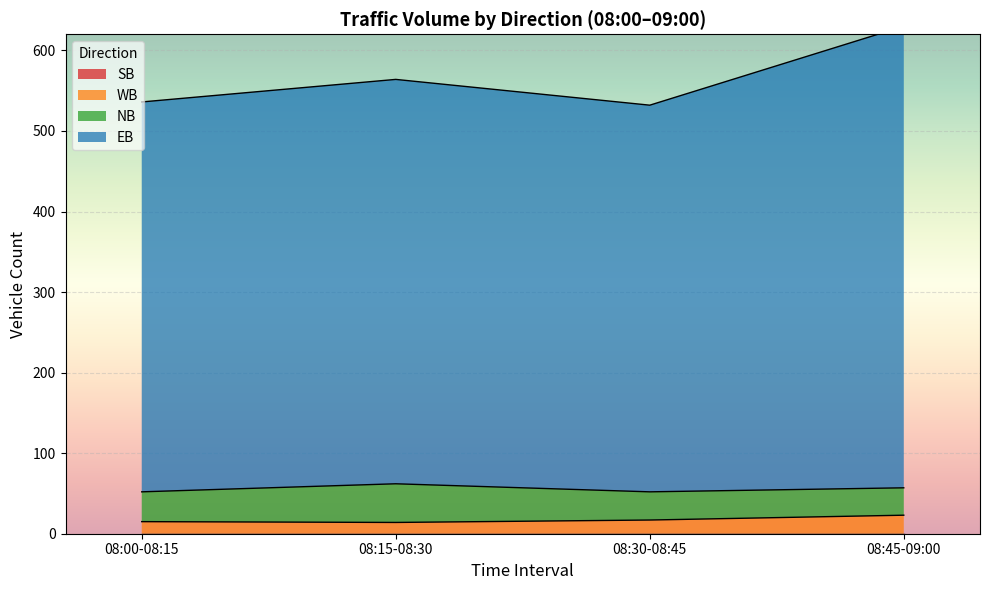

True or false: 08:45-09:00 has more than 0 points higher than both neighbors.

True